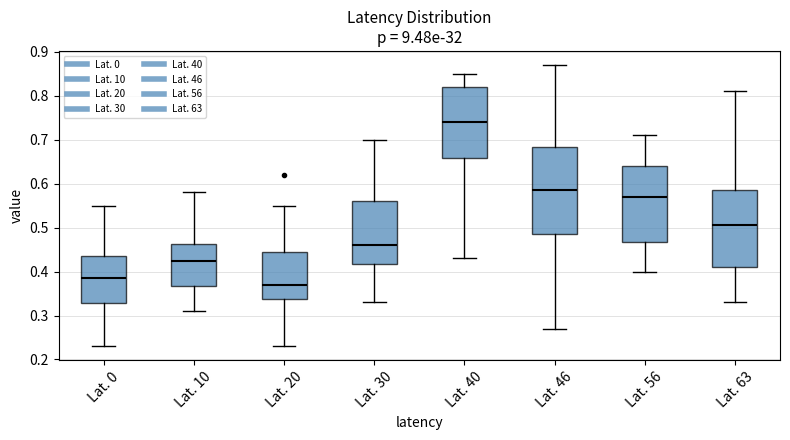

Reading left to right, read every box against the y-axis: the position of its median line, the range the box covers, and the ends of its whiskers. The values are not printed on the chart, so give them approximately, as read against the axis.

Lat. 0: median 0.39, box 0.33 to 0.44, whiskers 0.23 to 0.55
Lat. 10: median 0.43, box 0.37 to 0.46, whiskers 0.31 to 0.58
Lat. 20: median 0.37, box 0.34 to 0.45, whiskers 0.23 to 0.55
Lat. 30: median 0.46, box 0.42 to 0.56, whiskers 0.33 to 0.70
Lat. 40: median 0.74, box 0.66 to 0.82, whiskers 0.43 to 0.85
Lat. 46: median 0.59, box 0.49 to 0.68, whiskers 0.27 to 0.87
Lat. 56: median 0.57, box 0.47 to 0.64, whiskers 0.40 to 0.71
Lat. 63: median 0.51, box 0.41 to 0.59, whiskers 0.33 to 0.81